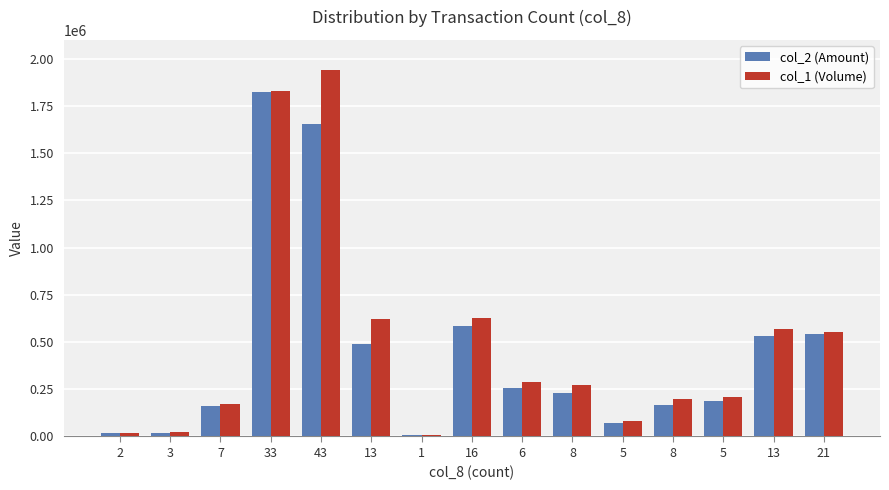

What are all the series names shown in the legend?

col_2 (Amount), col_1 (Volume)